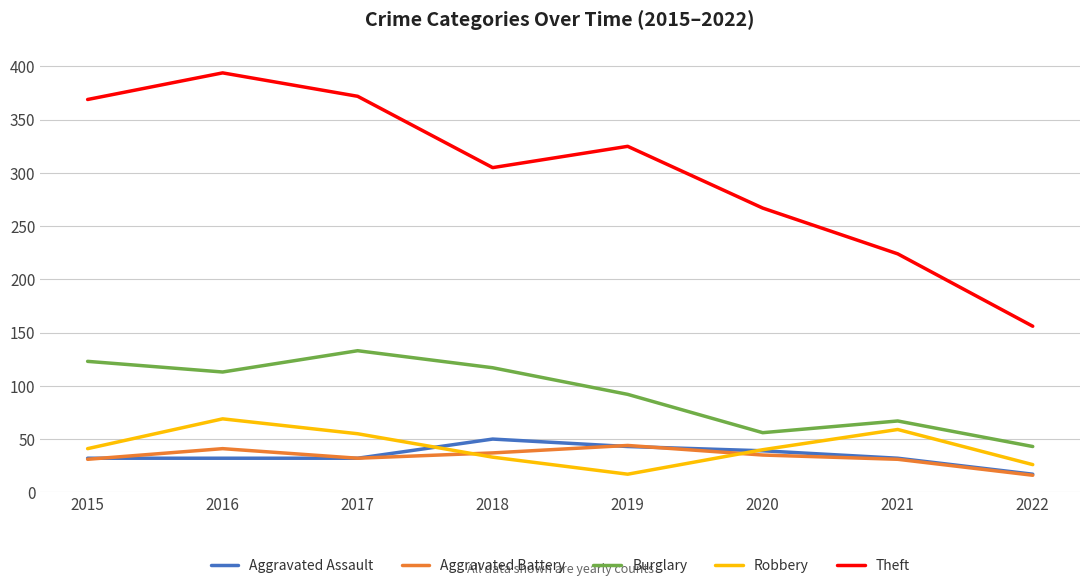

What are all the series names shown in the legend?

Aggravated Assault, Aggravated Battery, Burglary, Robbery, Theft